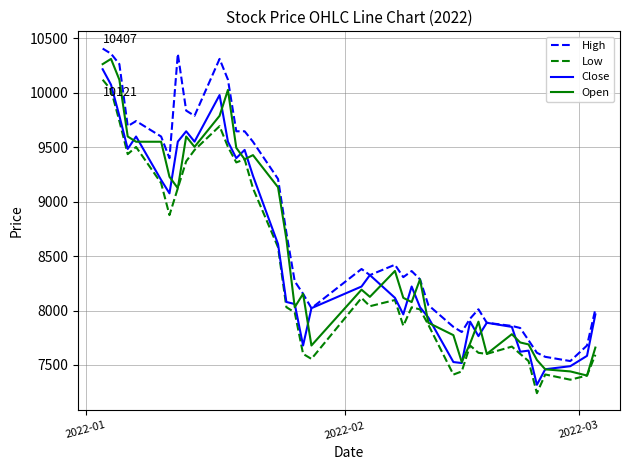

Which series has the largest total across all categories?

High